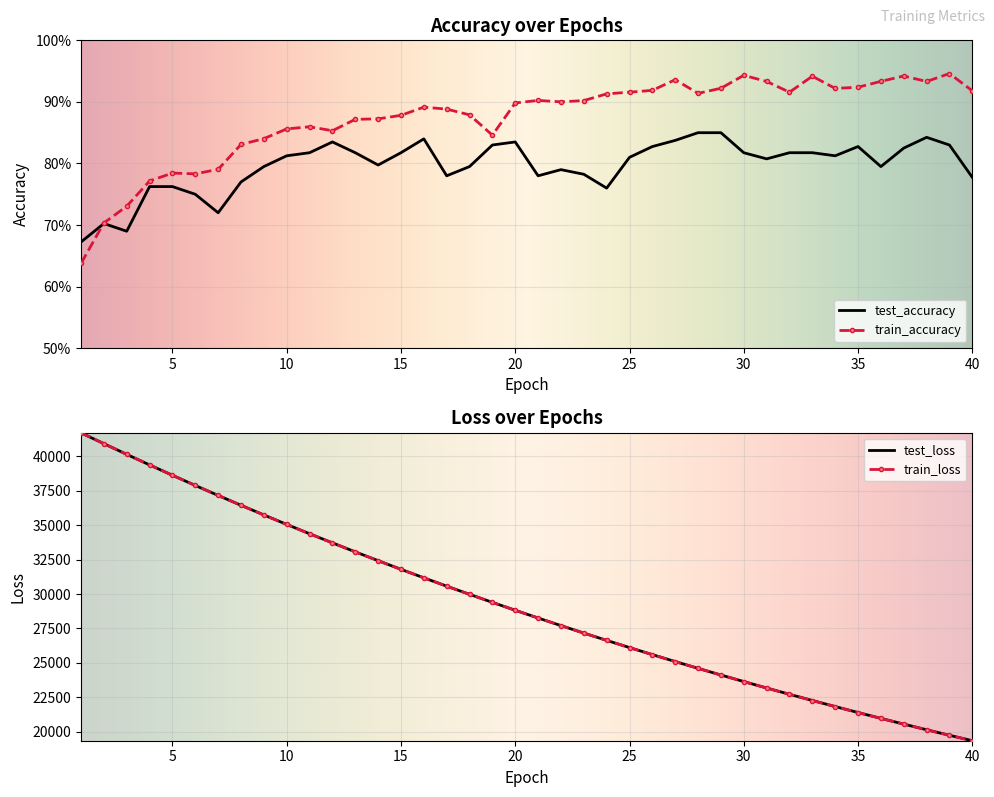

True or false: train_accuracy and test_accuracy cross at least once.

True